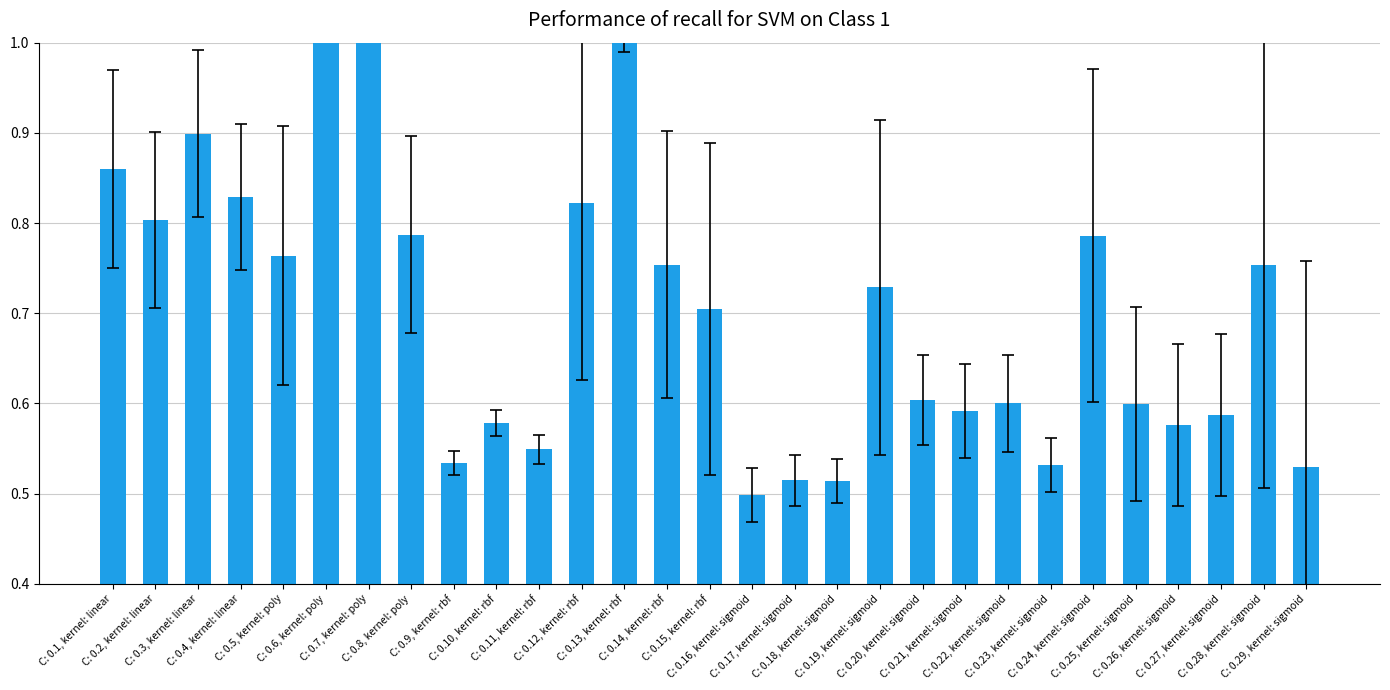

Reading left to right, transcribe all the data shown in this chart.

0.9	0.8	0.9	0.8	0.8	1.1	1.0	0.8	0.5	0.6	0.5	0.8	1.0	0.8	0.7	0.5	0.5	0.5	0.7	0.6	0.6	0.6	0.5	0.8	0.6	0.6	0.6	0.8	0.5